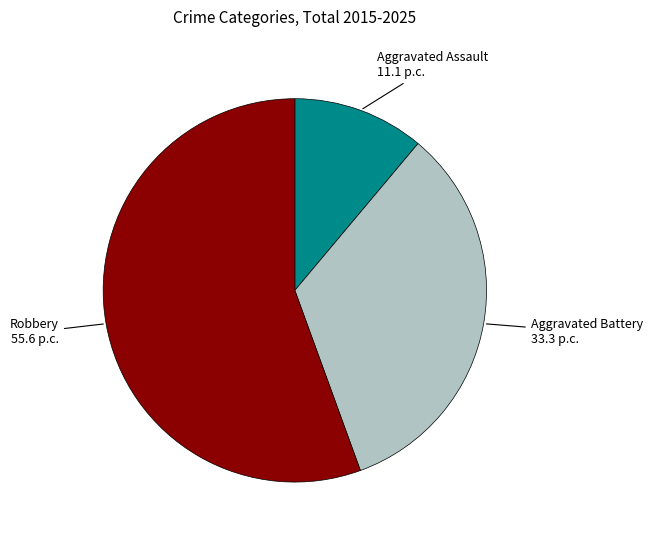

Does any single category account for the majority?

Yes